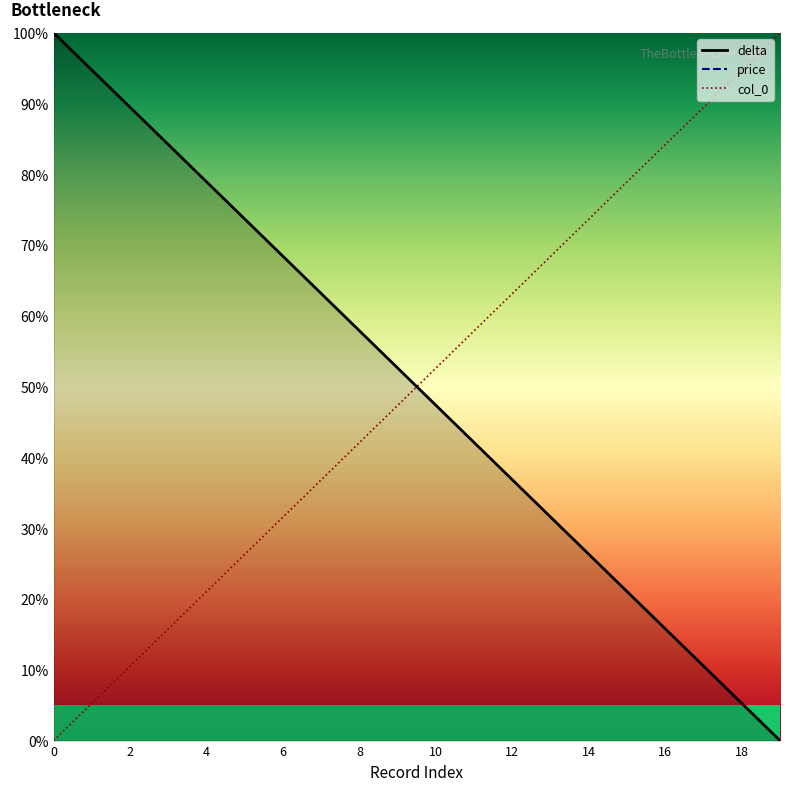

What is the value of the col_0 point at the 17th from the left?

84.2